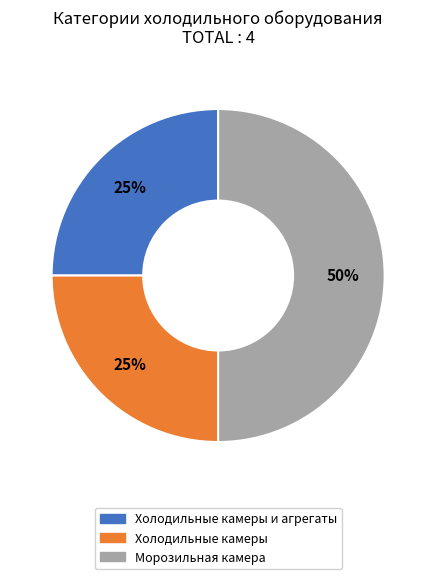

To the nearest percent, what is the difference between the largest and smallest slice percentages?

25%